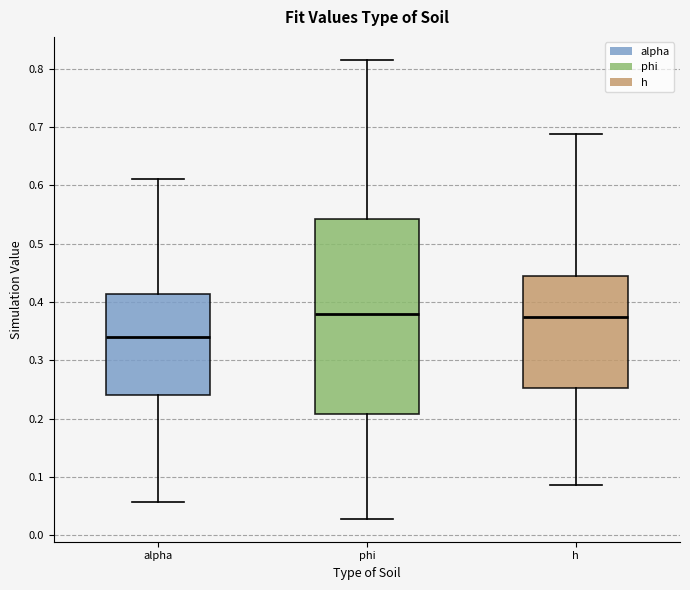

Reading left to right, transcribe this box plot: for each box, give where its median line is, the range the box spans, and where its two whiskers end, as read against the y-axis. The values are not printed on the chart, so give them approximately, as read against the axis.

alpha: median 0.34, box 0.24 to 0.41, whiskers 0.06 to 0.61
phi: median 0.38, box 0.21 to 0.54, whiskers 0.03 to 0.81
h: median 0.37, box 0.25 to 0.44, whiskers 0.09 to 0.69